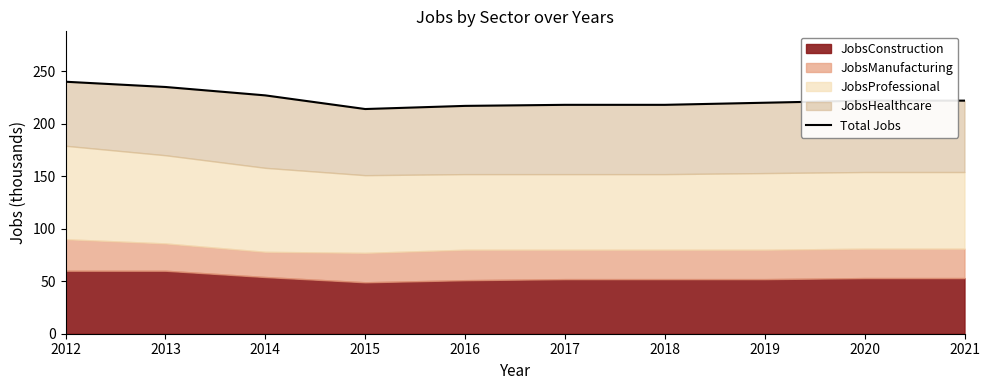

Which label corresponds to the smallest value in the chart?

2015